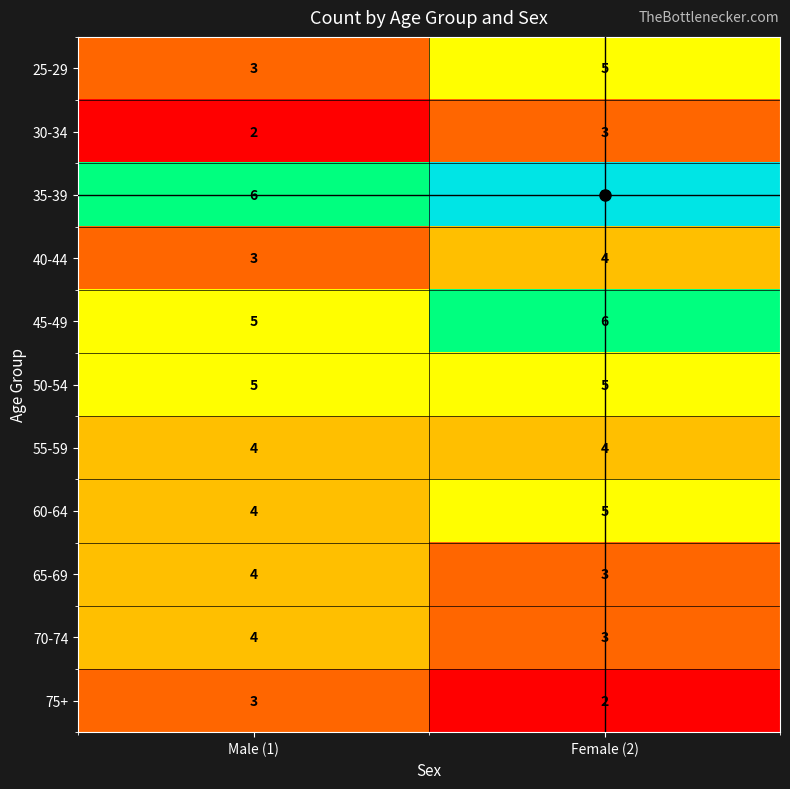

Read the 65-69 value at Female (2).

3